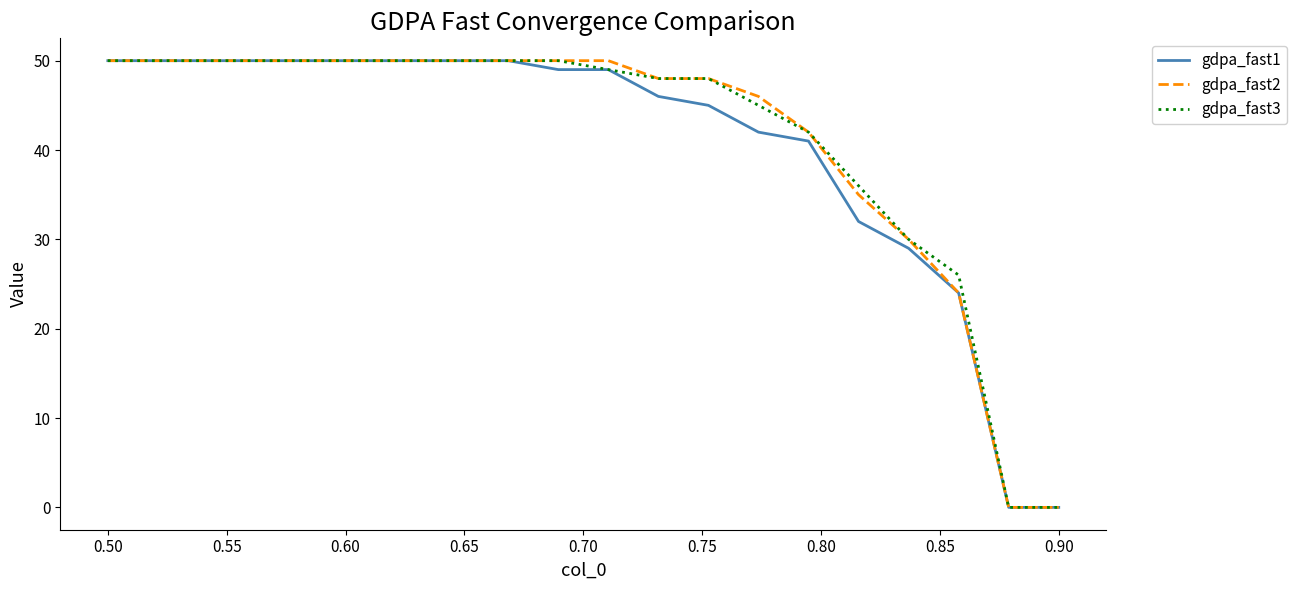

How many lines are shown in the chart?

3